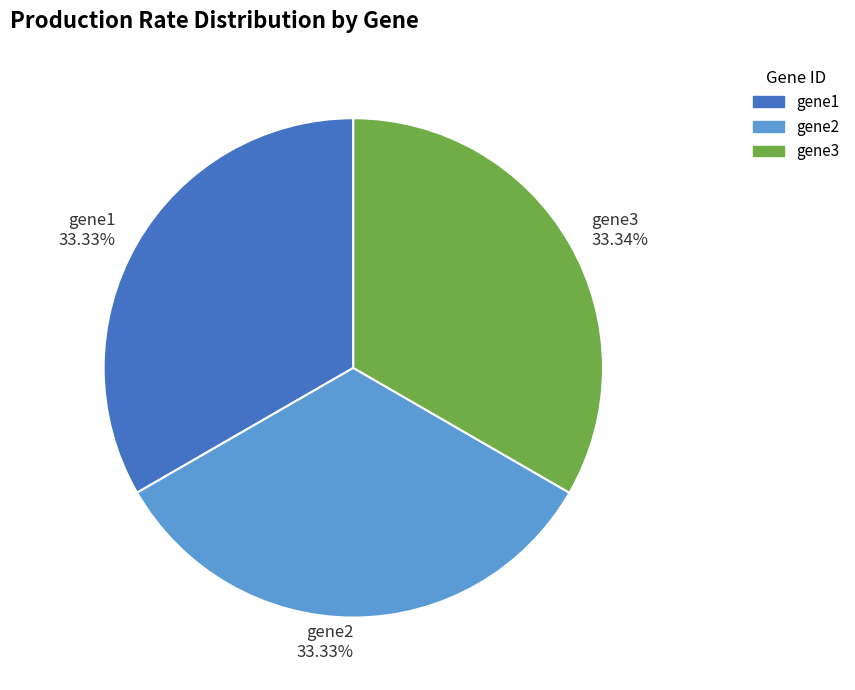

Is there a majority slice in this chart?

No